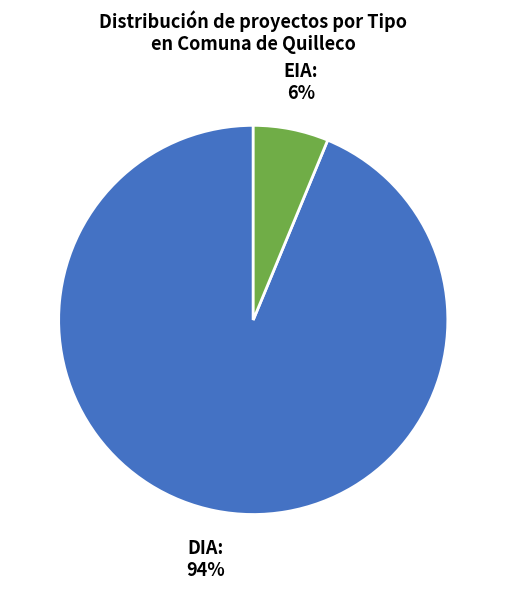

Rank the categories by value from highest to lowest.

DIA, EIA